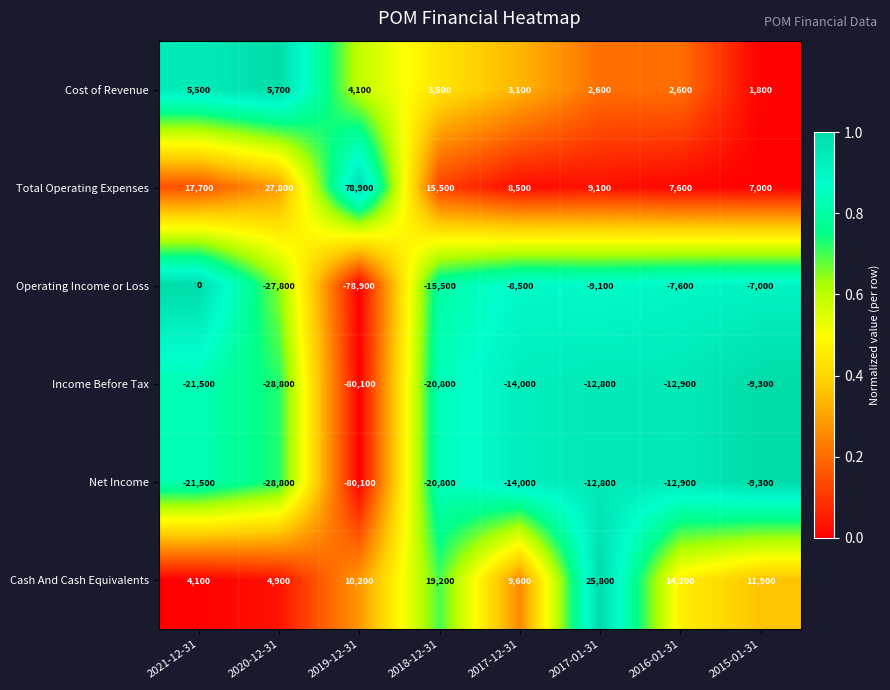

At which label is Total Operating Expenses closest to 42950?

2020-12-31